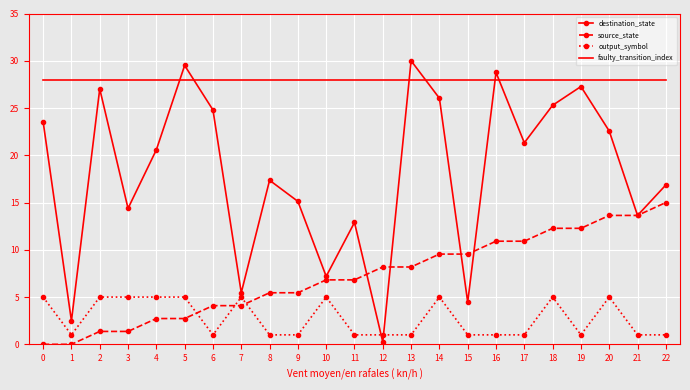

What is the highest value of the output_symbol series?

5.0